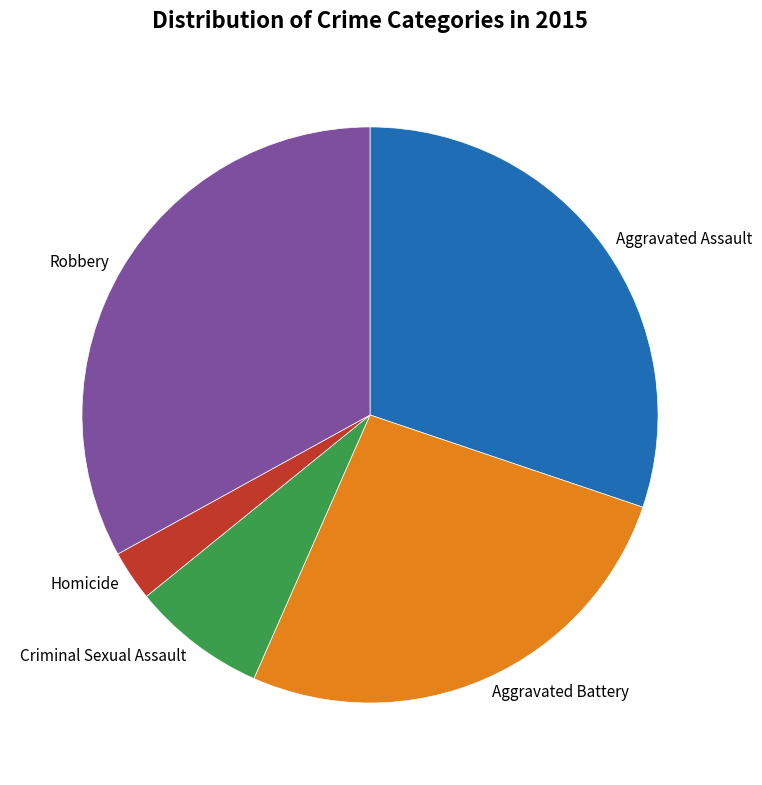

Count the number of slices in the pie.

5